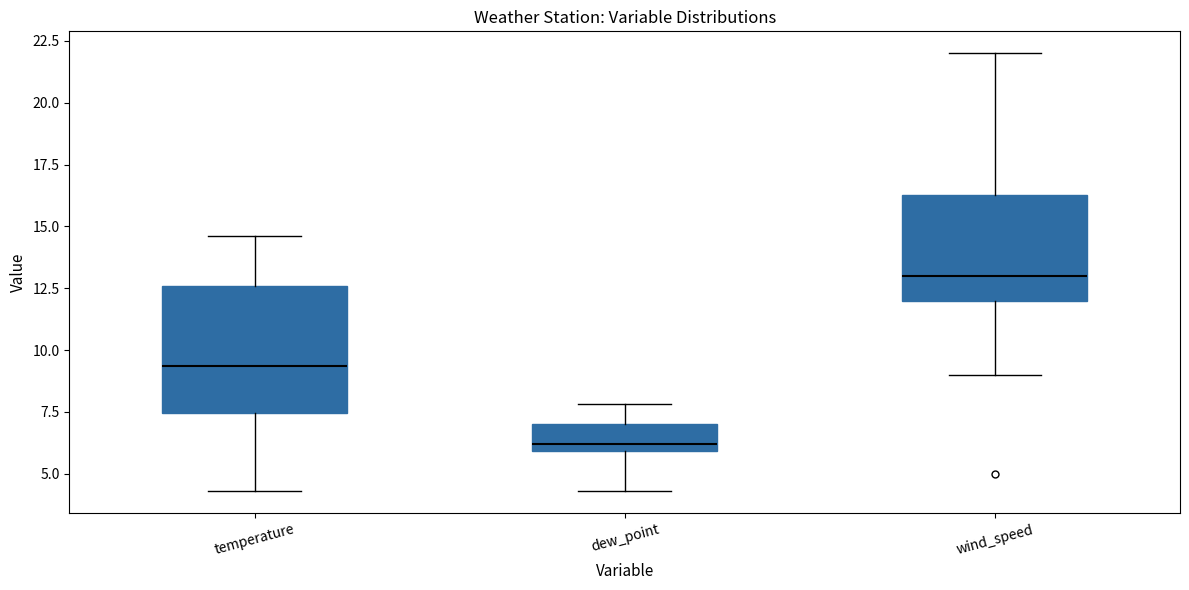

Reading left to right, read every box against the y-axis: the position of its median line, the range the box covers, and the ends of its whiskers. The values are not printed on the chart, so give them approximately, as read against the axis.

temperature: median 9.5, box 7.5 to 12.5, whiskers 4.5 to 14.5
dew_point: median 6.0 (just above the box's lower edge), box 6.0 to 7.0, whiskers 4.5 to 8.0
wind_speed: median 13.0, box 12.0 to 16.5, whiskers 9.0 to 22.0